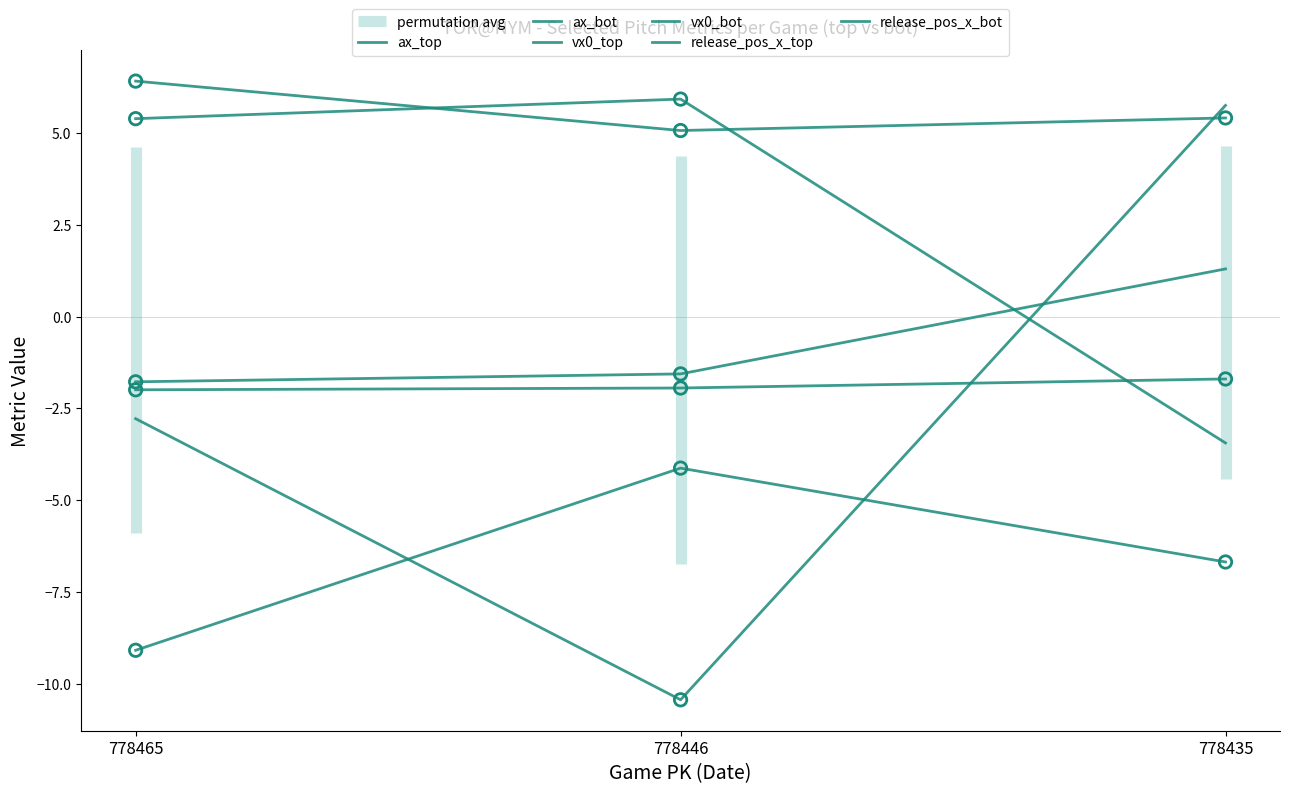

Is the value of ax_top at 778435 greater than the value of release_pos_x_bot at 778465?

Yes